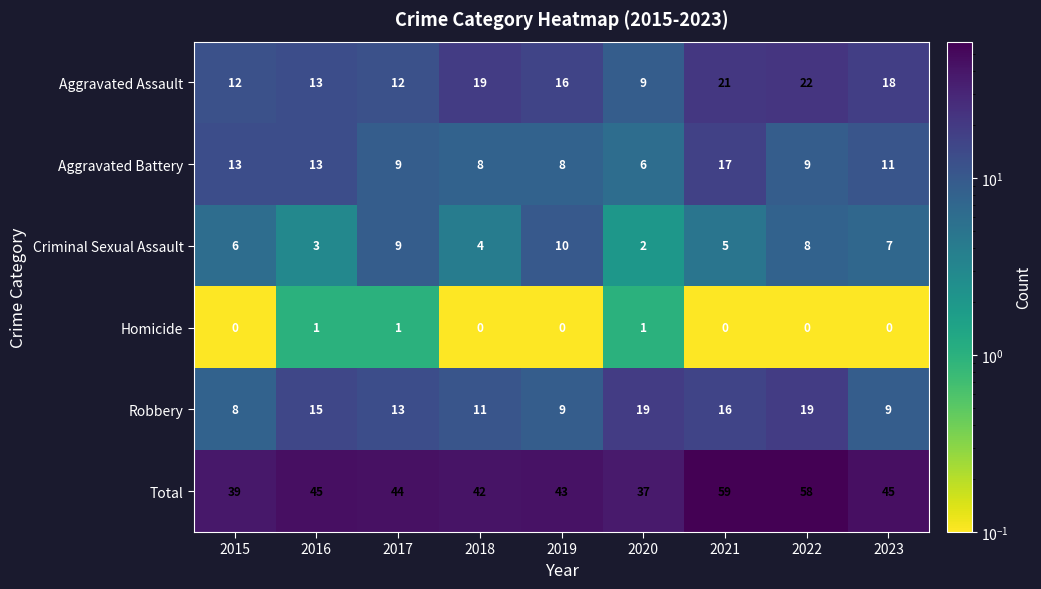

What is the difference between the Aggravated Assault values at 2021 and 2020?

12